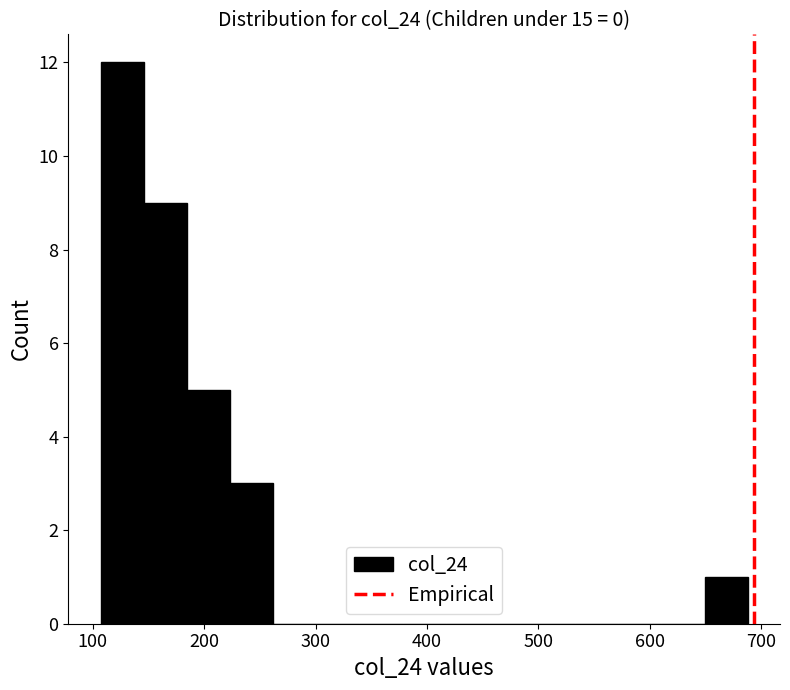

Around what value on the x-axis is the tallest bar? Give the approximate position of its centre, as read against the axis.

130